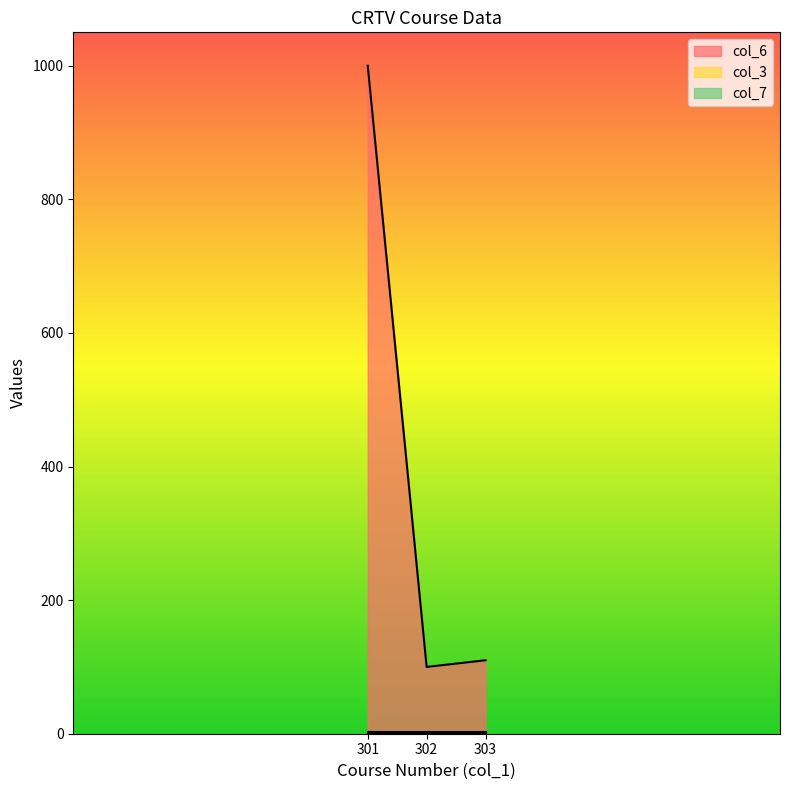

Is the value of col_6 at 301 greater than the value of col_7 at 303?

Yes